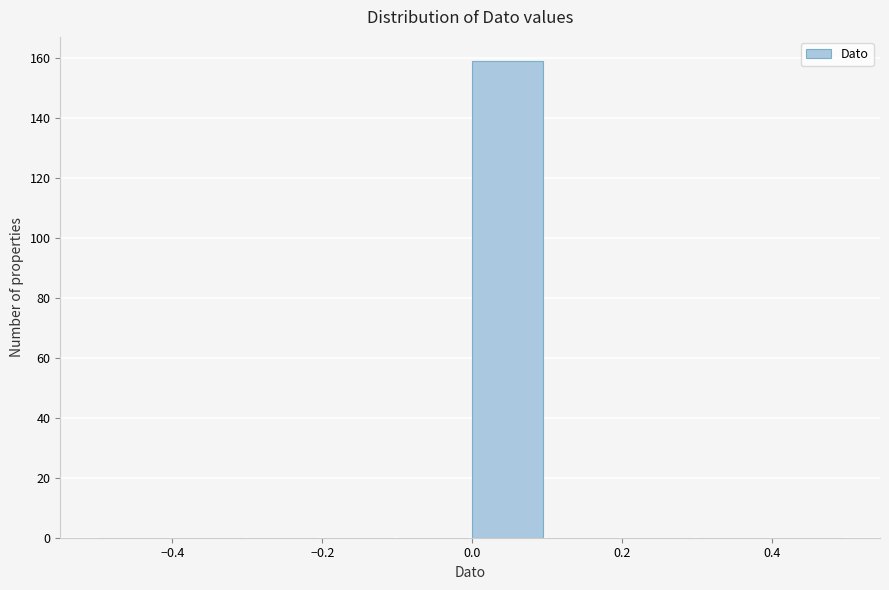

Reading left to right, list every bar in this chart as the range it spans on the x-axis followed by its height. The values are not printed on the chart, so give them approximately, as read against the axis.

-0.5 to -0.4: 0
-0.4 to -0.3: 0
-0.3 to -0.2: 0
-0.2 to -0.1: 0
-0.1 to 0.0: 0
0.0 to 0.1: 160
0.1 to 0.2: 0
0.2 to 0.3: 0
0.3 to 0.4: 0
0.4 to 0.5: 0